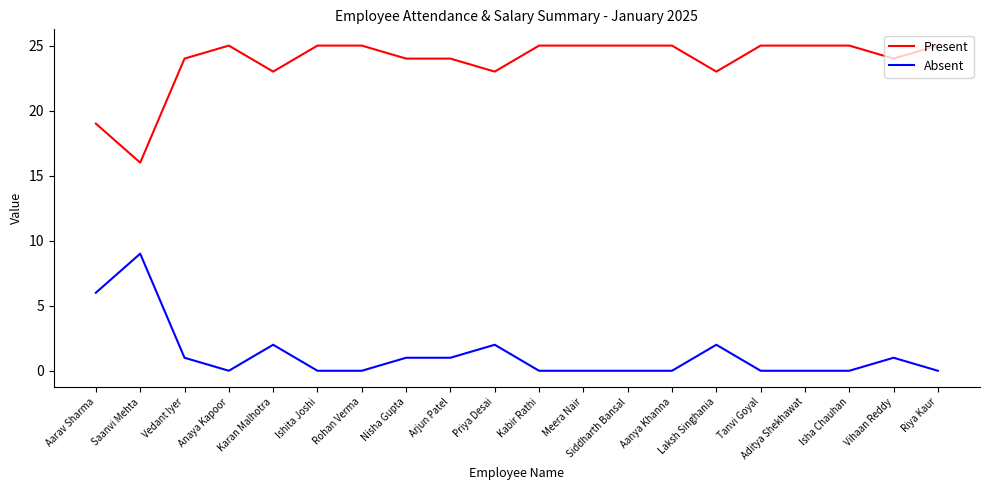

What is the difference between the second highest and second lowest values in the Absent series?

6